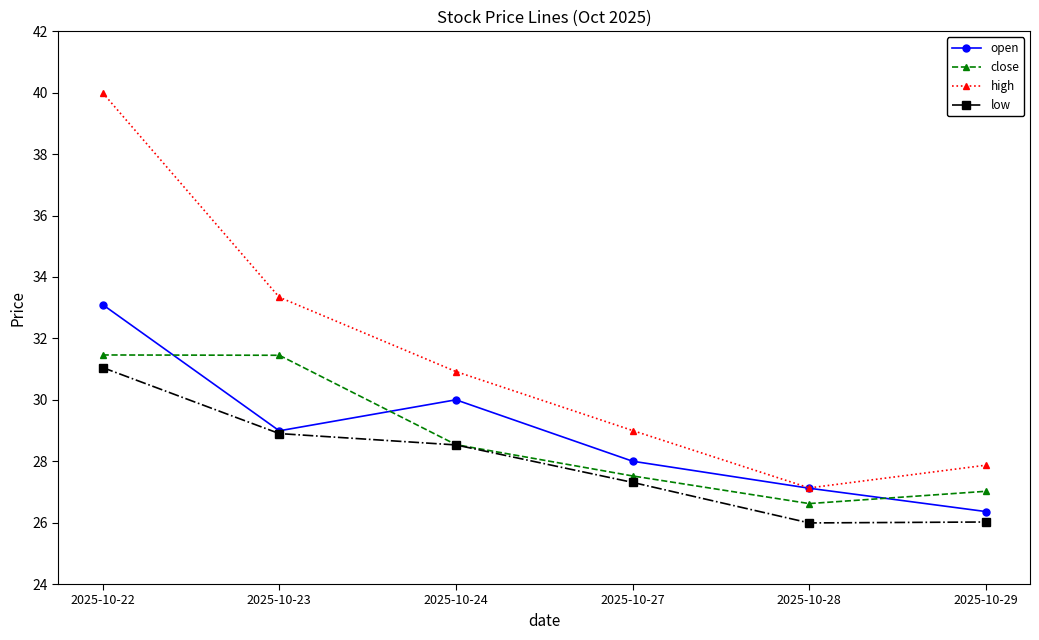

How many lines are shown in the chart?

4